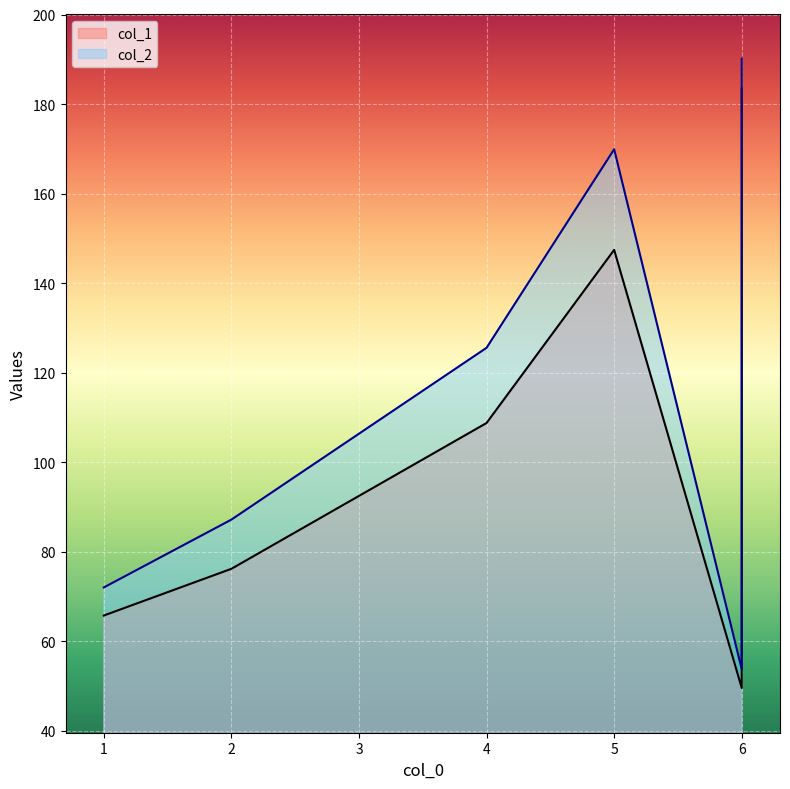

What is the difference between the col_2 values at 1 and 2?

15.1